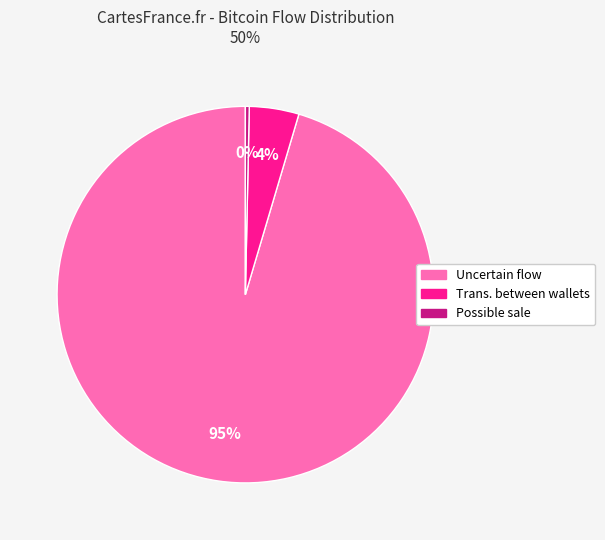

Between Uncertain and Trans. between wallets, which is larger?

Uncertain